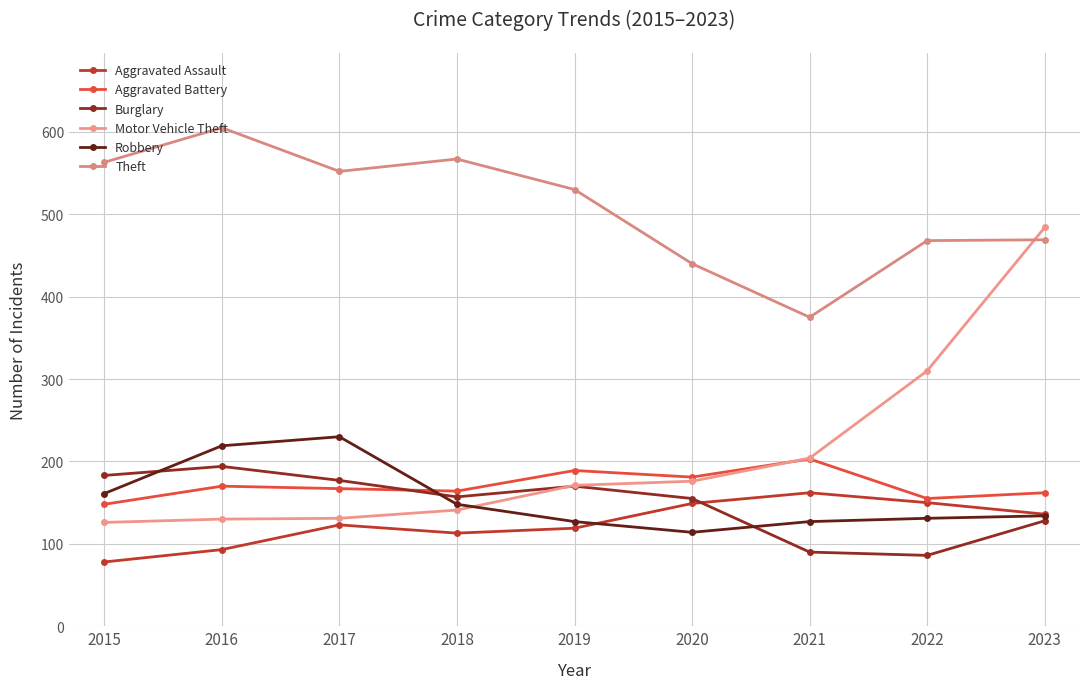

Reading left to right, what are all the values shown in this chart?

Aggravated Assault: 2015=78	2016=93	2017=123	2018=113	2019=119	2020=149	2021=162	2022=150	2023=136
Aggravated Battery: 2015=148	2016=170	2017=167	2018=164	2019=189	2020=181	2021=203	2022=155	2023=162
Burglary: 2015=183	2016=194	2017=177	2018=157	2019=170	2020=155	2021=90	2022=86	2023=128
Motor Vehicle Theft: 2015=126	2016=130	2017=131	2018=141	2019=171	2020=176	2021=204	2022=310	2023=484
Robbery: 2015=161	2016=219	2017=230	2018=148	2019=127	2020=114	2021=127	2022=131	2023=134
Theft: 2015=563	2016=605	2017=552	2018=567	2019=530	2020=440	2021=375	2022=468	2023=469